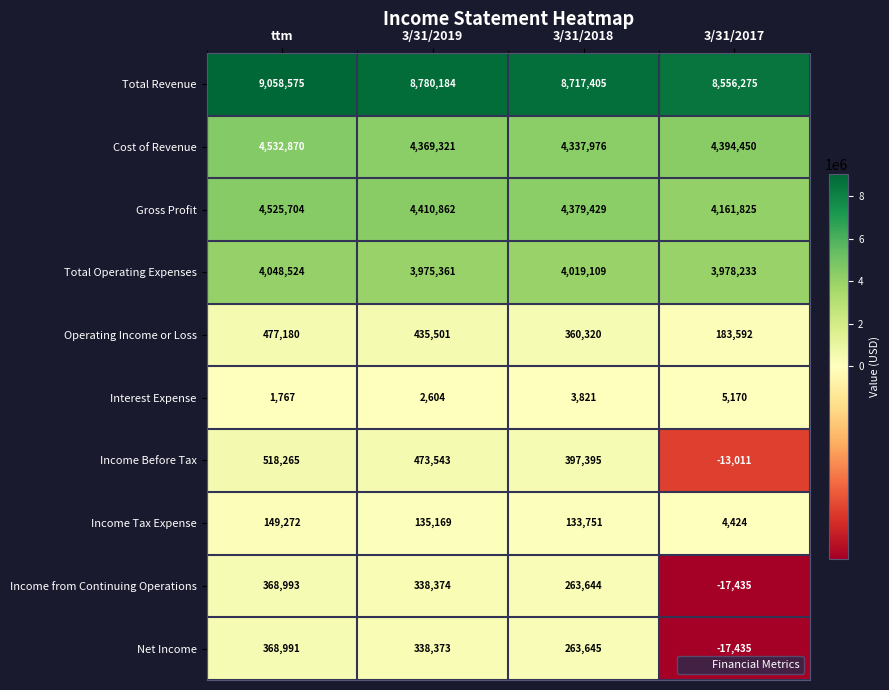

Which series has the largest range (max minus min)?

Income Before Tax